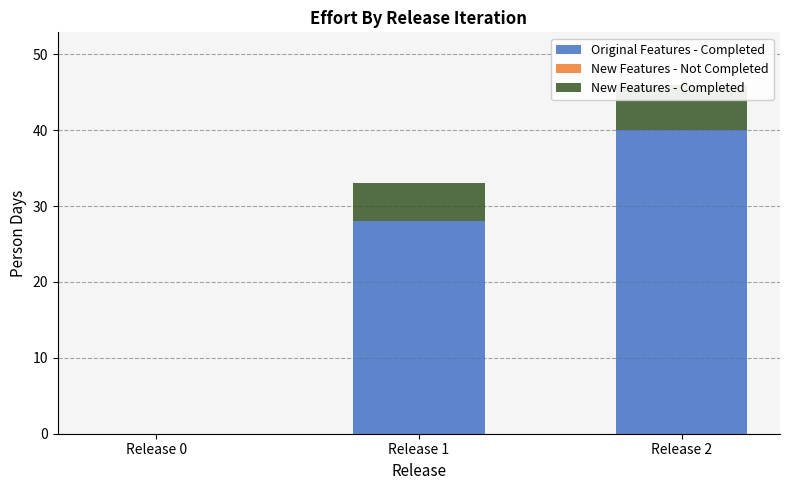

At which label is Original Features - Completed closest to 20?

Release 1